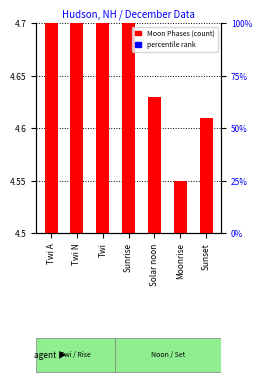

Reading right to left, what are all the values shown in this chart?

Sunset=4.6	Moonrise=4.5	Solar noon=4.6	Sunrise=4.9	Twi=4.9	Twi N=5.0	Twi A=5.0